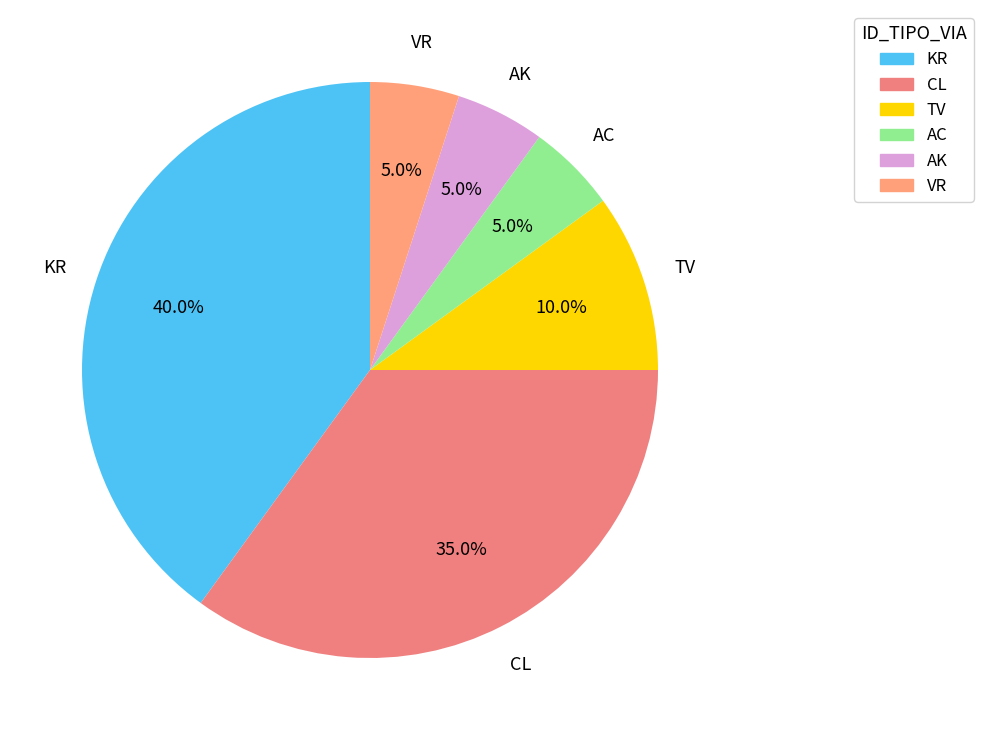

To the nearest percent, what portion does CL represent?

35%